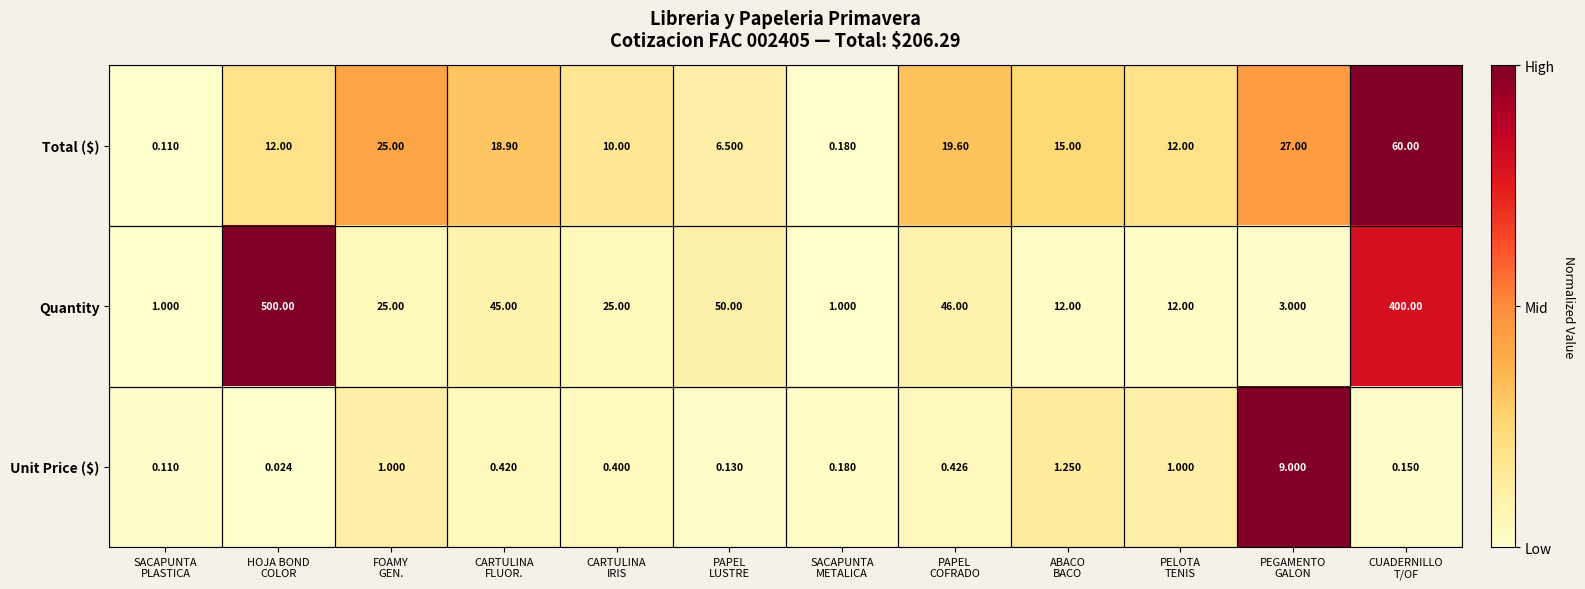

Which series has the largest total across all categories?

Quantity